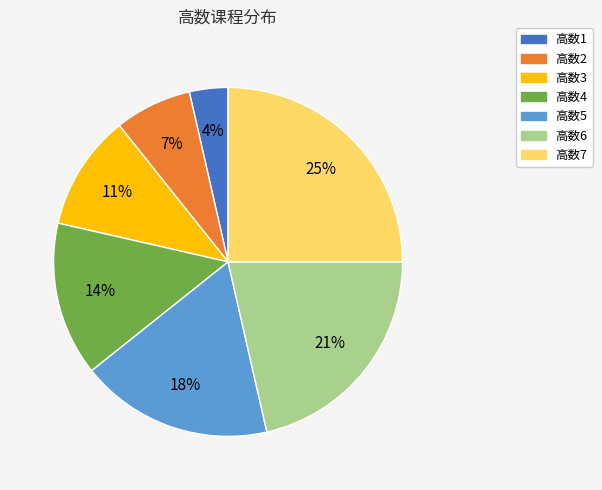

To the nearest percent, what is the difference between the largest and smallest slice percentages?

21%